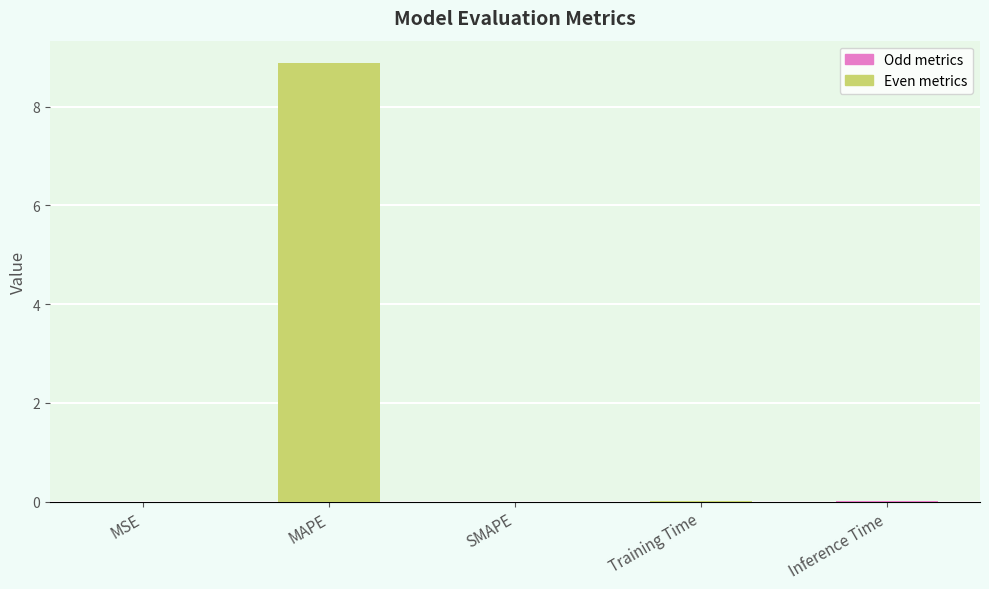

True or false: the data shows 8.9 at MAPE.

True